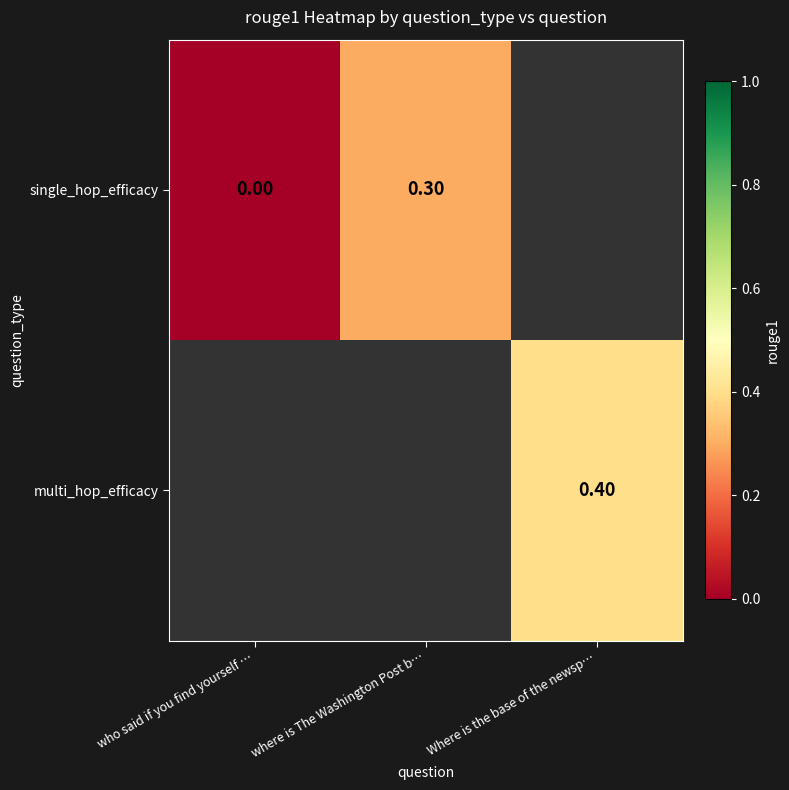

What is the difference between the single_hop_efficacy values at where is The Washington Post b… and who said if you find yourself …?

0.3